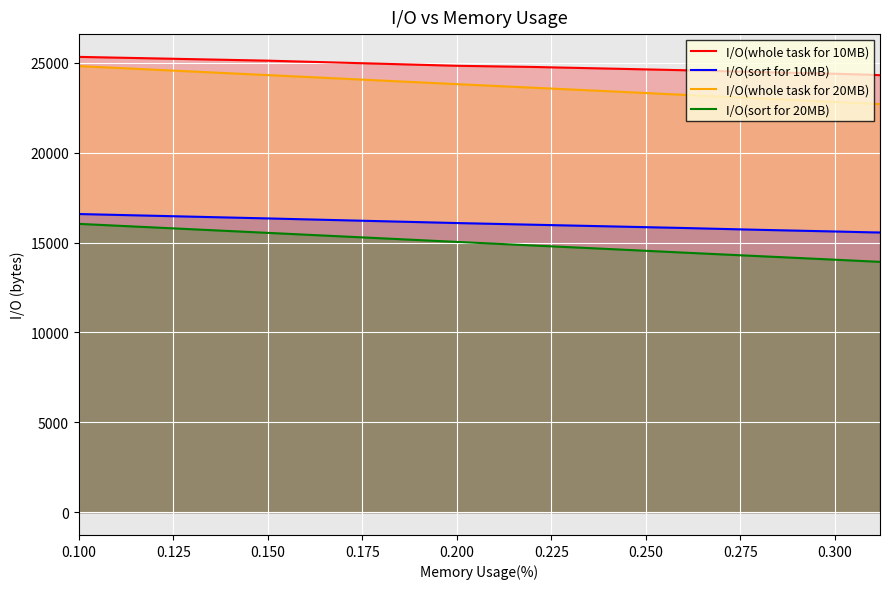

How many lines are shown in the chart?

4